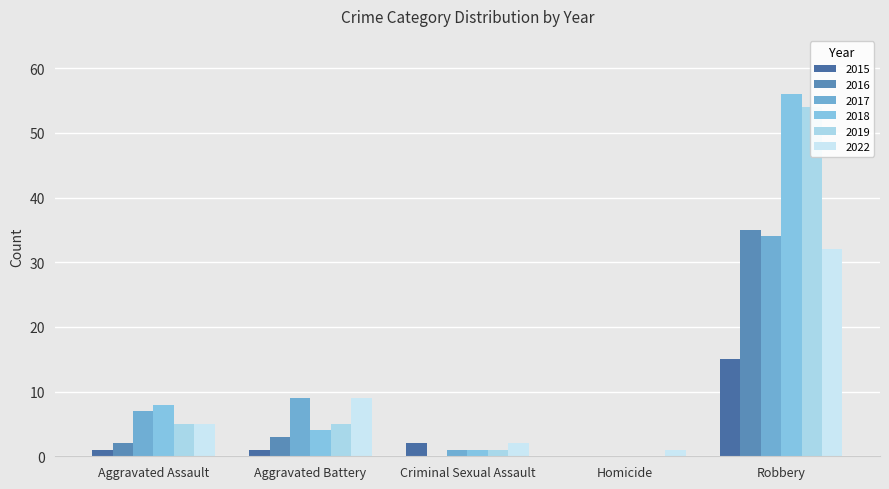

Reading left to right, what are all the values shown in this chart?

2015: 1	1	2	0	15
2016: 2	3	0	0	35
2017: 7	9	1	0	34
2018: 8	4	1	0	56
2019: 5	5	1	0	54
2022: 5	9	2	1	32